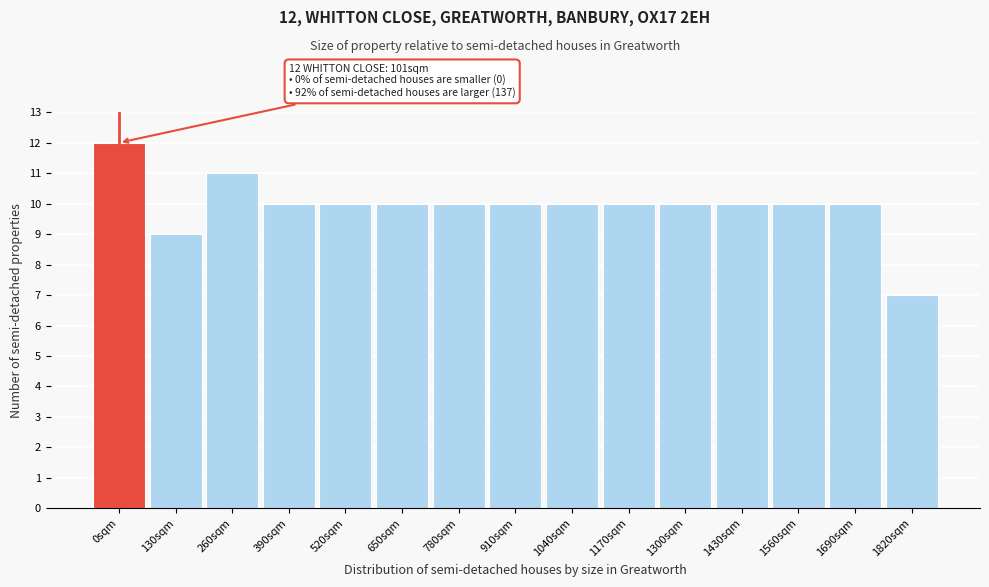

Reading left to right, list all the values displayed in this chart.

0sqm=12	130sqm=9	260sqm=11	390sqm=10	520sqm=10	650sqm=10	780sqm=10	910sqm=10	1040sqm=10	1170sqm=10	1300sqm=10	1430sqm=10	1560sqm=10	1690sqm=10	1820sqm=7